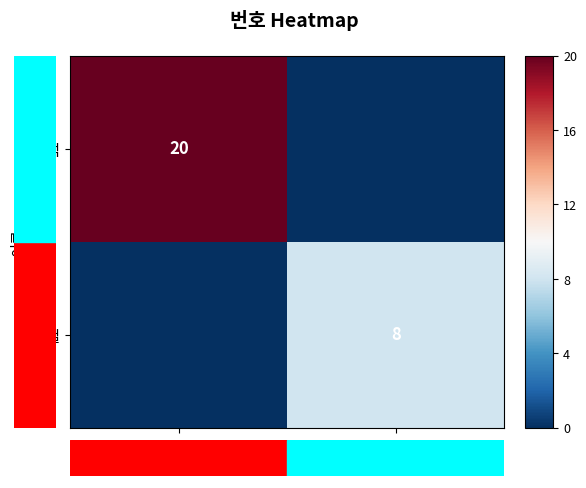

The value of 홍철 at 3 is 8. True or false?

True